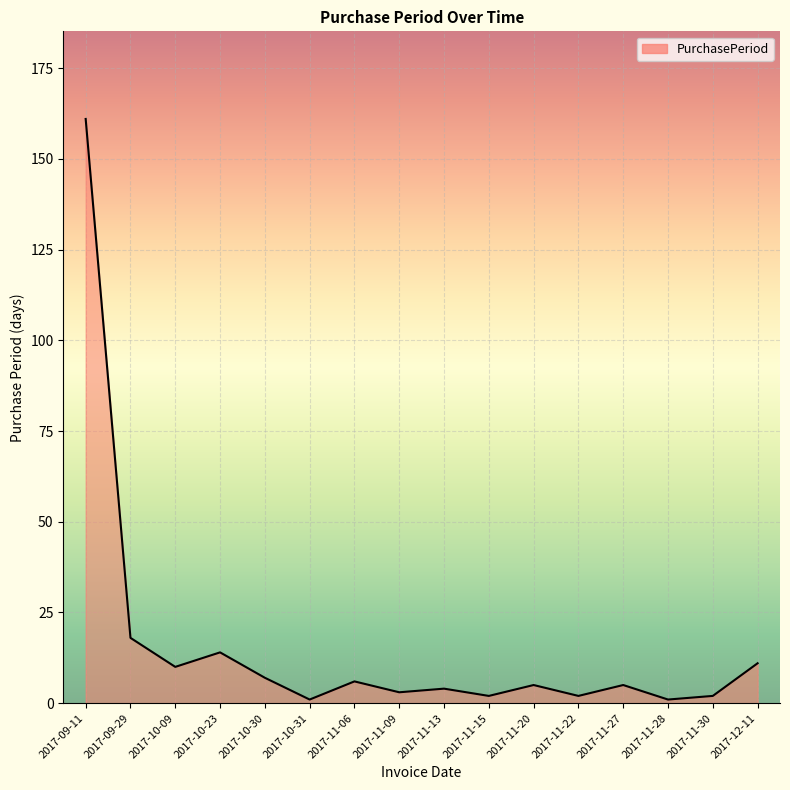

What is the ratio of the value at 2017-11-27 to the value at 2017-11-09?

1.7